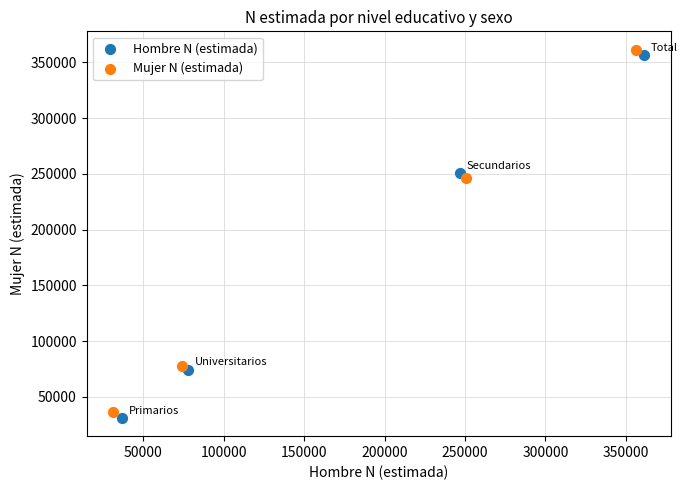

Which series has the largest Y range (max minus min)?

Hombre N (estimada)